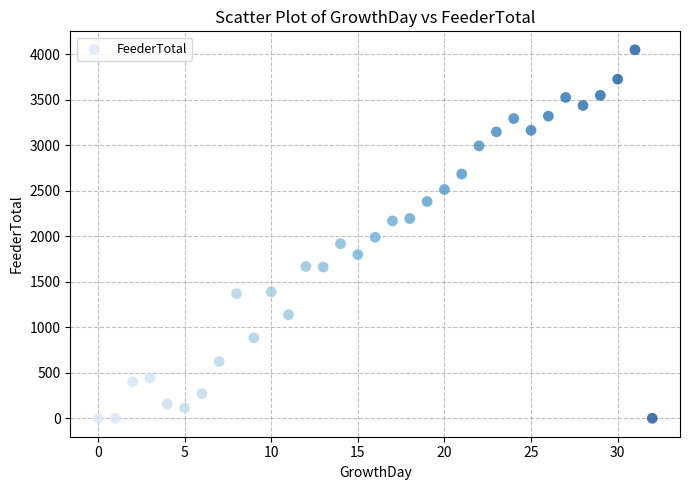

What is the range of Y values (max minus min)?

4049